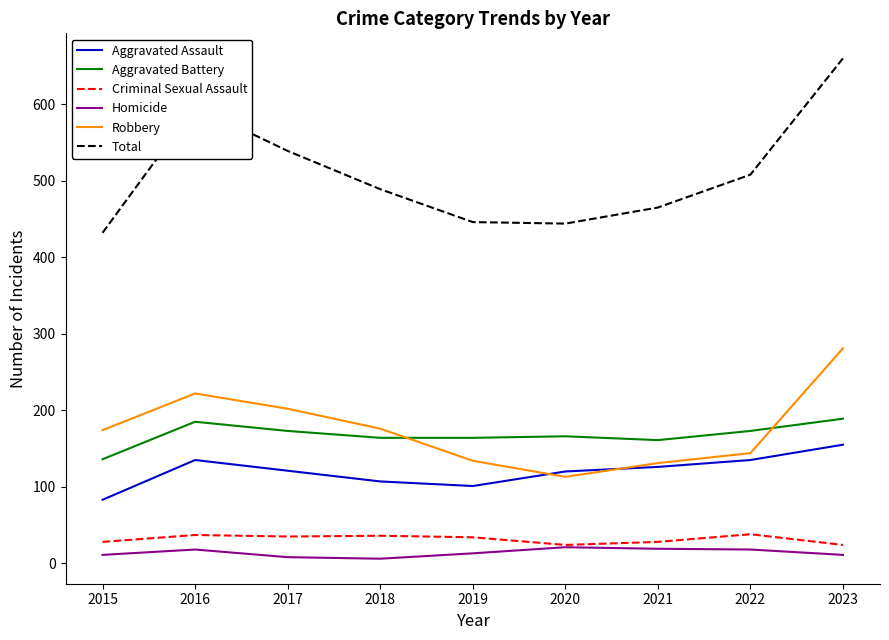

At which label does Total first exceed 489?

2016